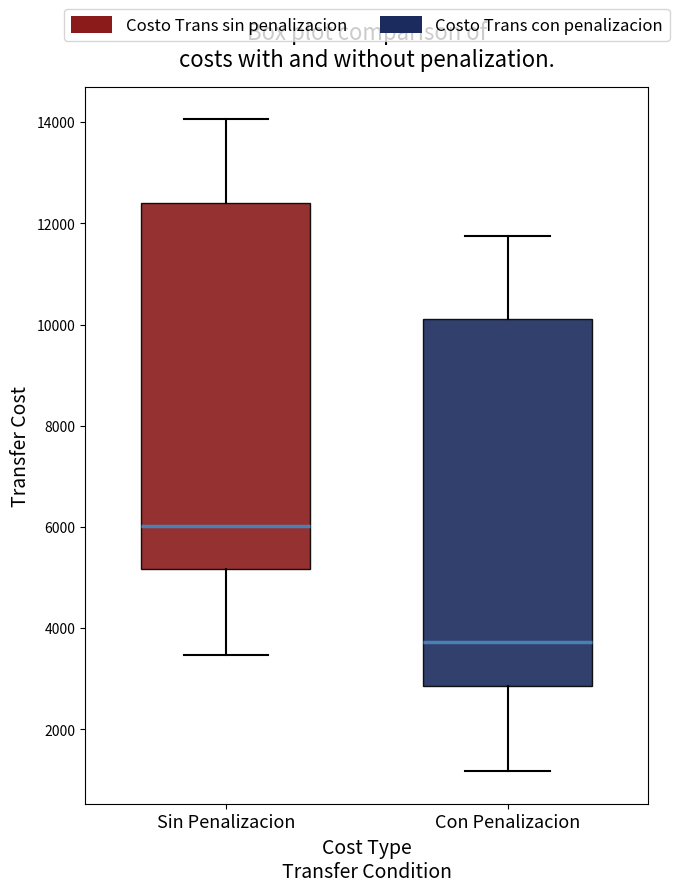

Reading left to right, transcribe this box plot: for each box, give where its median line is, the range the box spans, and where its two whiskers end, as read against the y-axis. The values are not printed on the chart, so give them approximately, as read against the axis.

Sin Penalizacion: median 6000, box 5200 to 12400, whiskers 3400 to 14000
Con Penalizacion: median 3800, box 2800 to 10200, whiskers 1200 to 11800